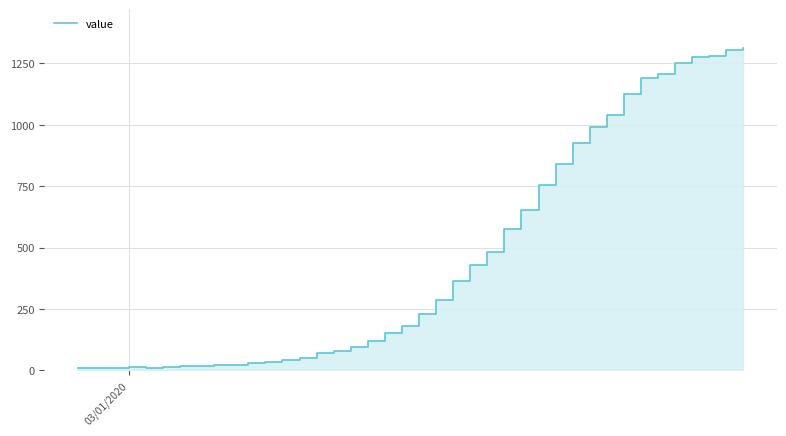

What is the greatest value displayed?

1313